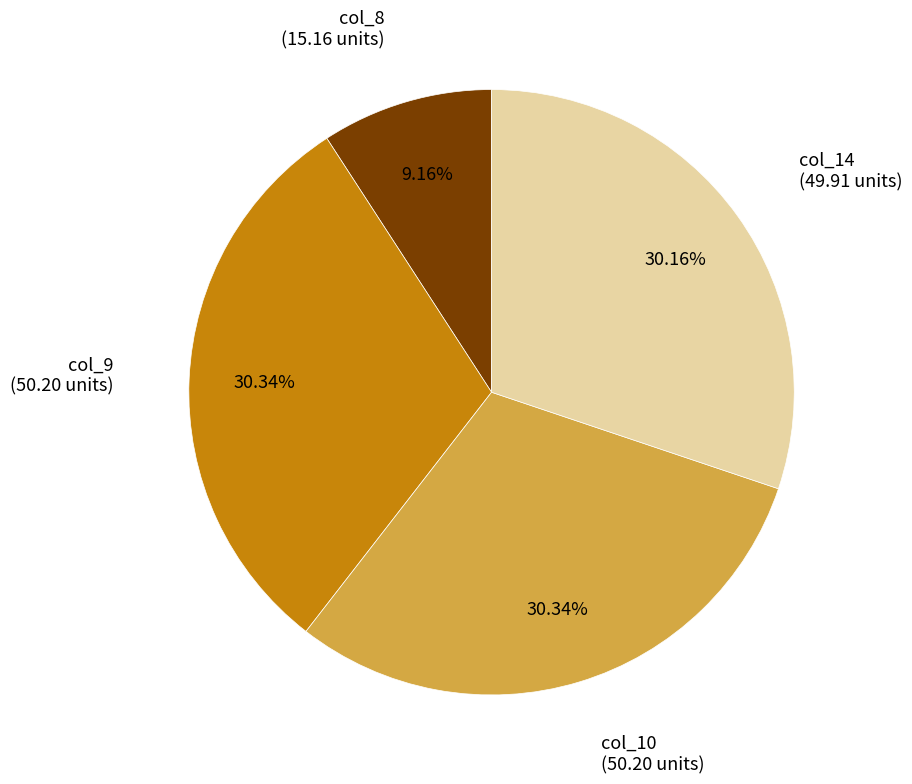

To the nearest percent, what is the average slice percentage?

25%